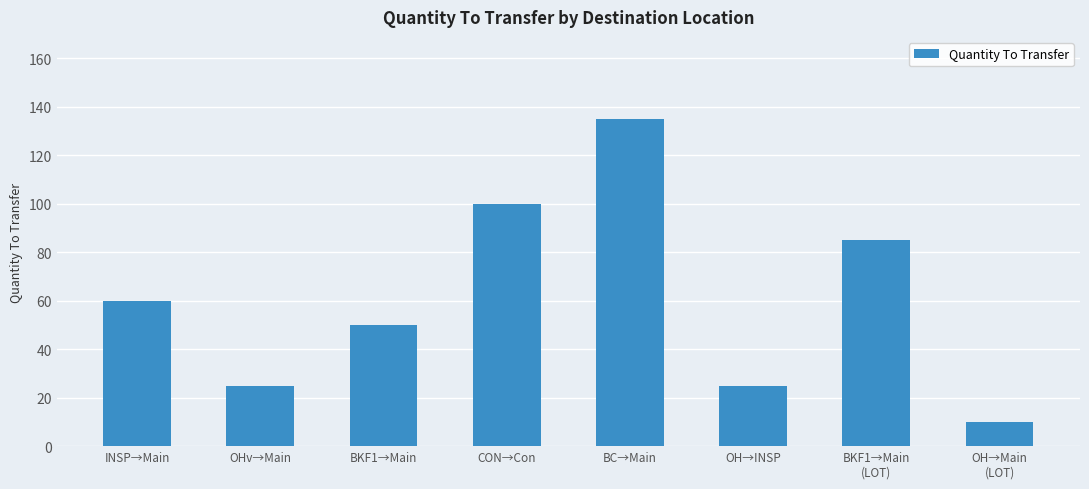

What is the change in value from CON→Con to OH→INSP?

-75